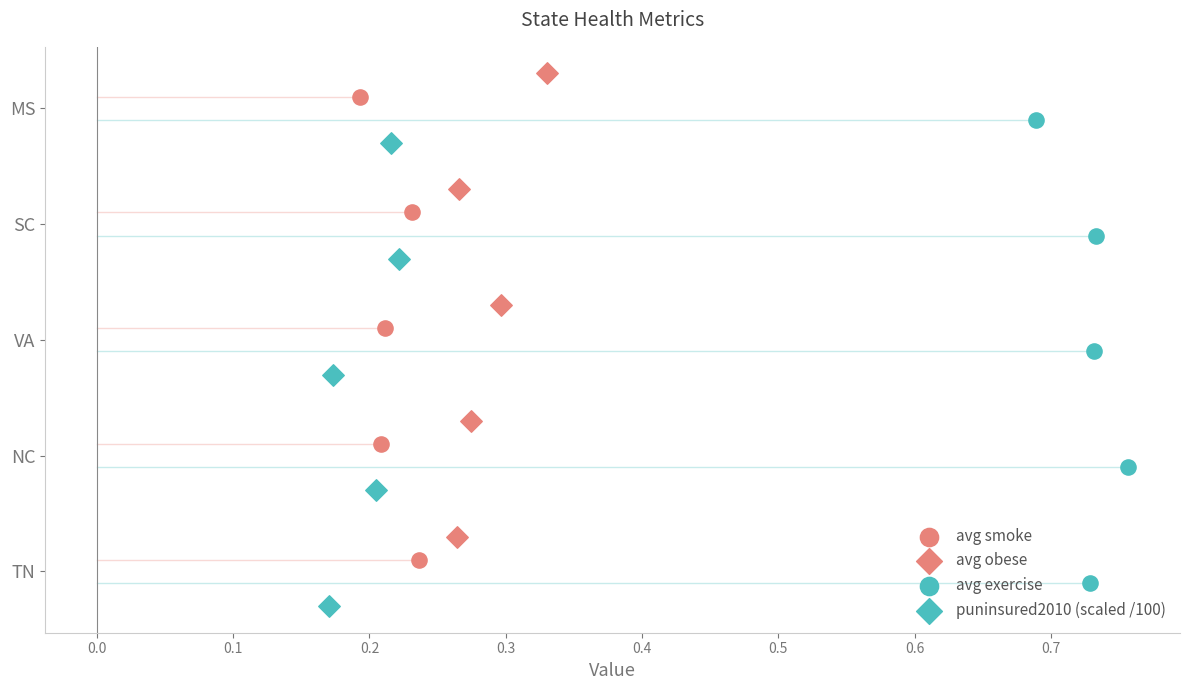

Which series has the largest Y range (max minus min)?

avg obese